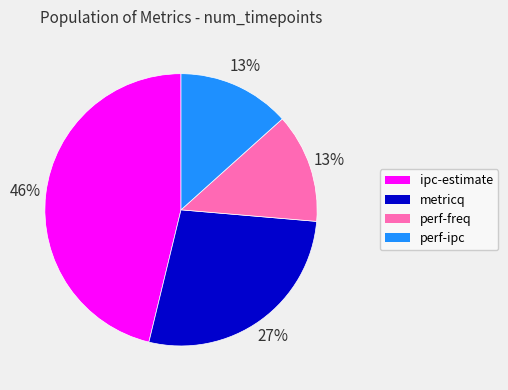

How many segments does this pie chart have?

4